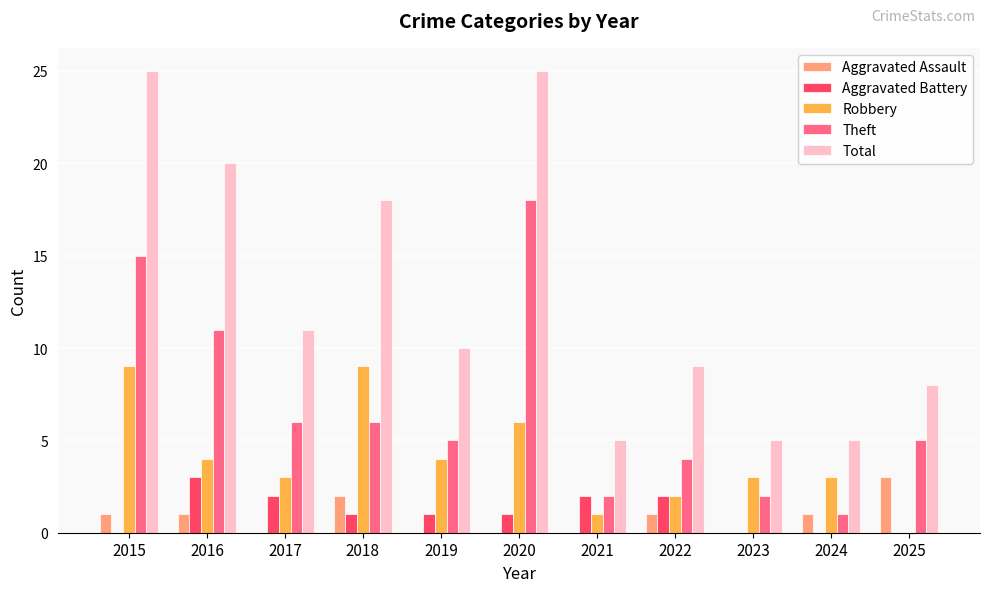

What is the sum of the Theft values at 2024 and 2023?

3